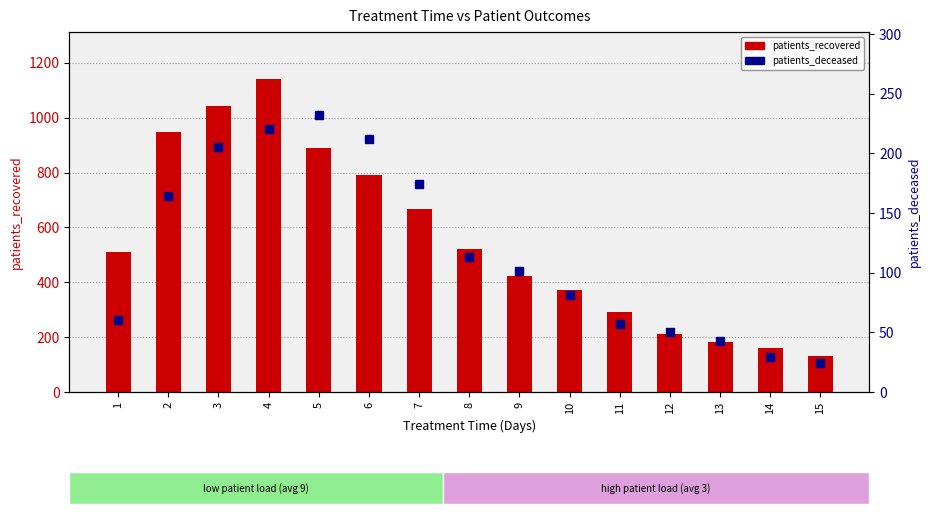

What is the total value across all series at 4?

1361